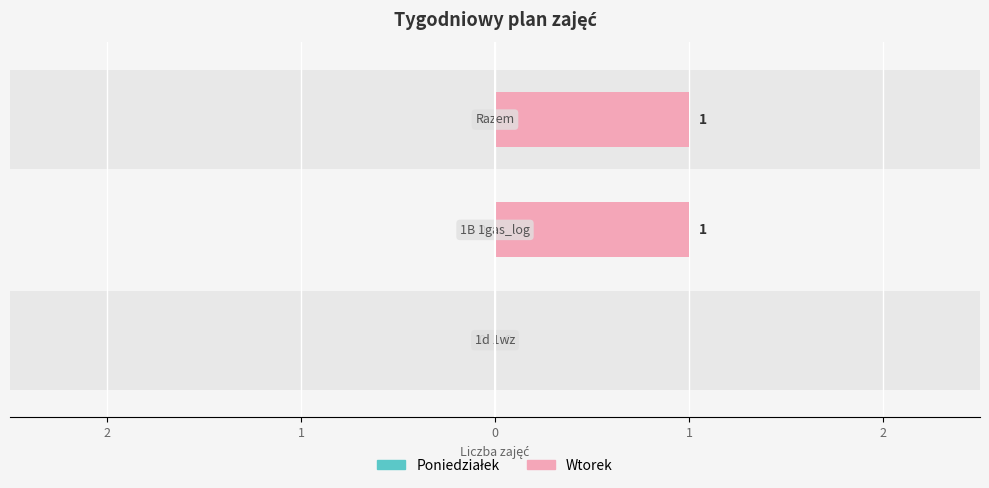

How many distinct data groups are displayed?

2